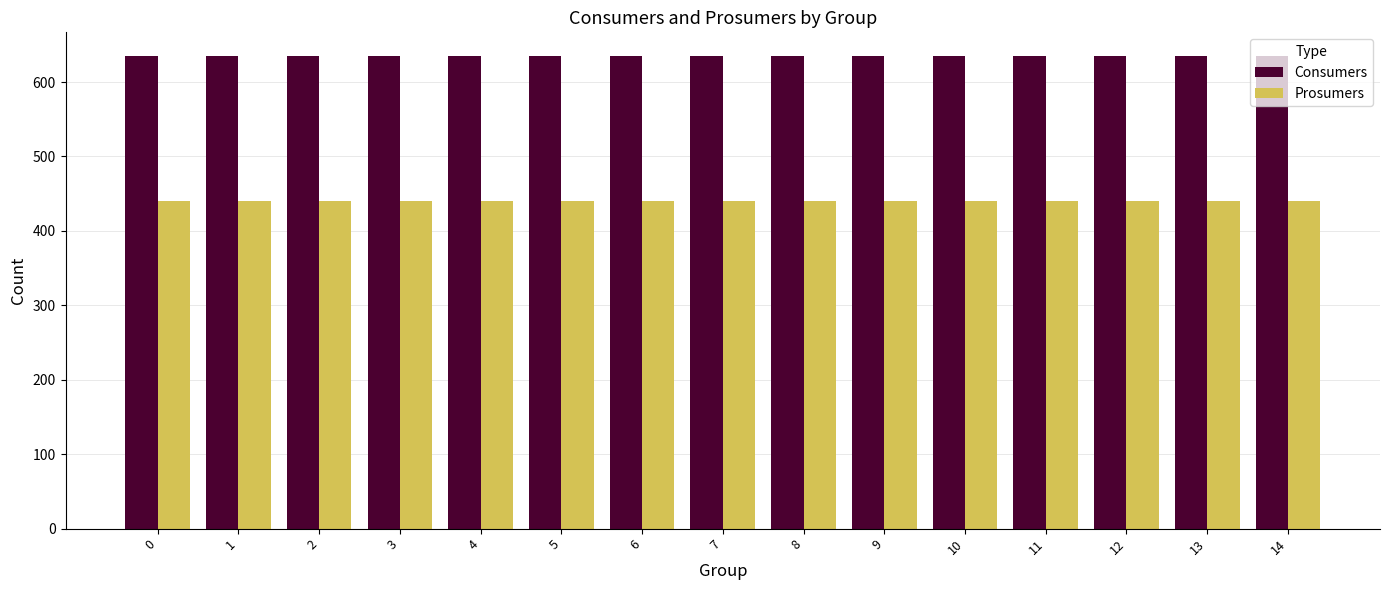

How many groups of bars are there?

15